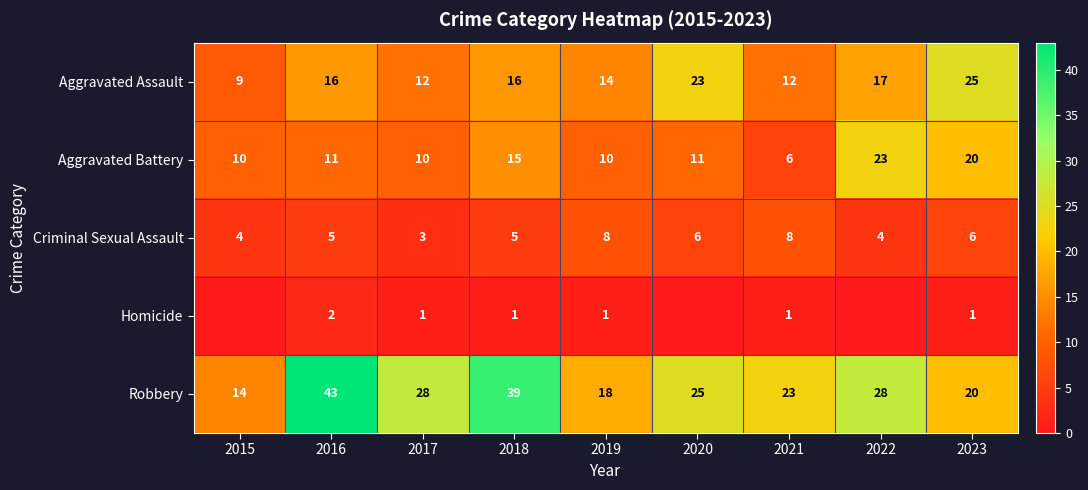

What is the spread (max minus min) of values at 2019?

17